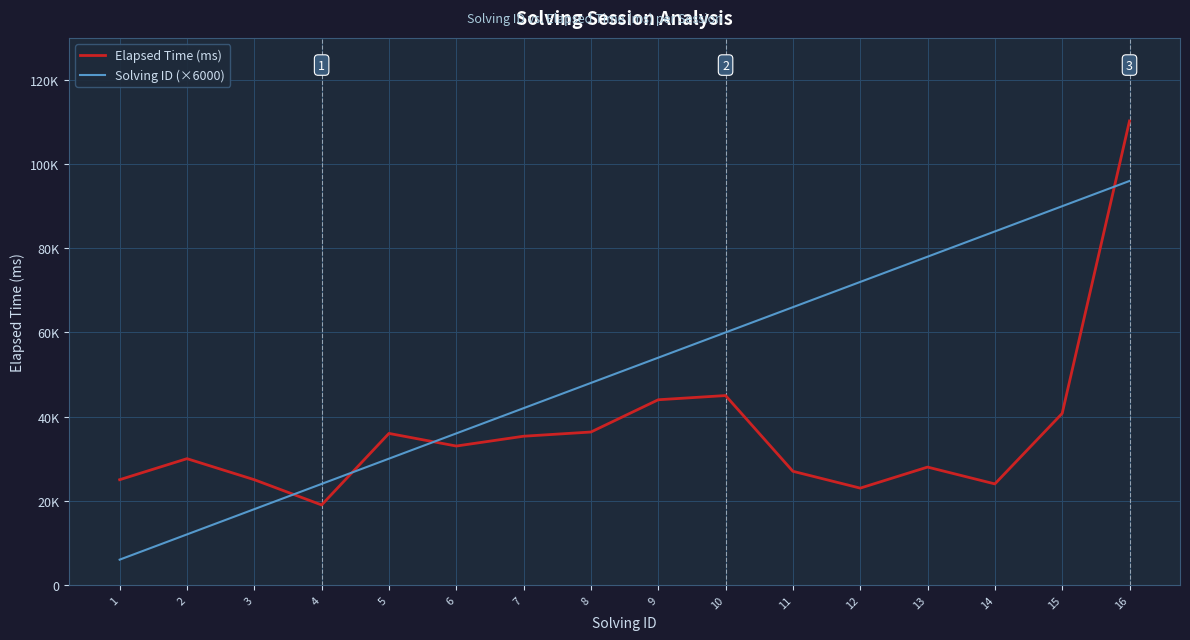

What are all the series names shown in the legend?

Elapsed Time (ms), Solving ID (×6000)